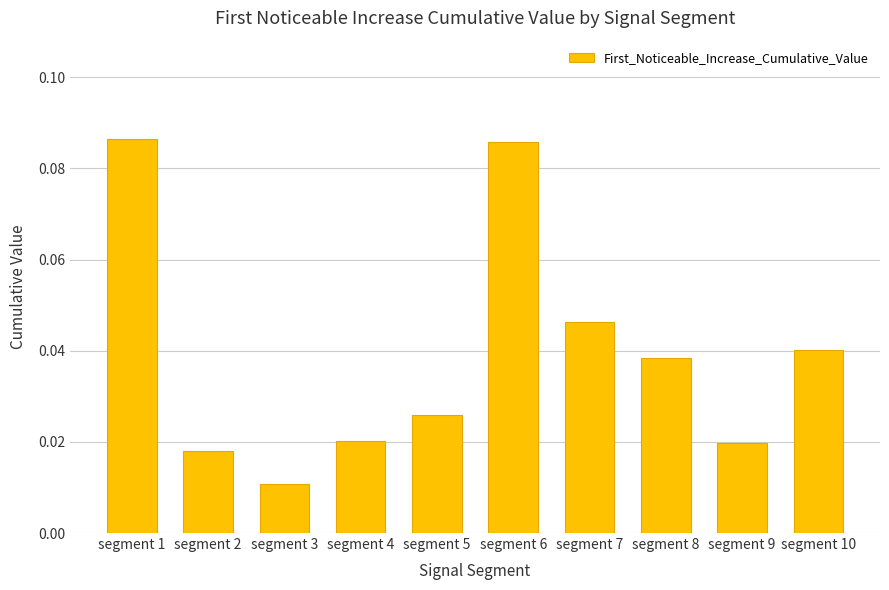

Between segment 6 and segment 7, which is larger?

segment 6